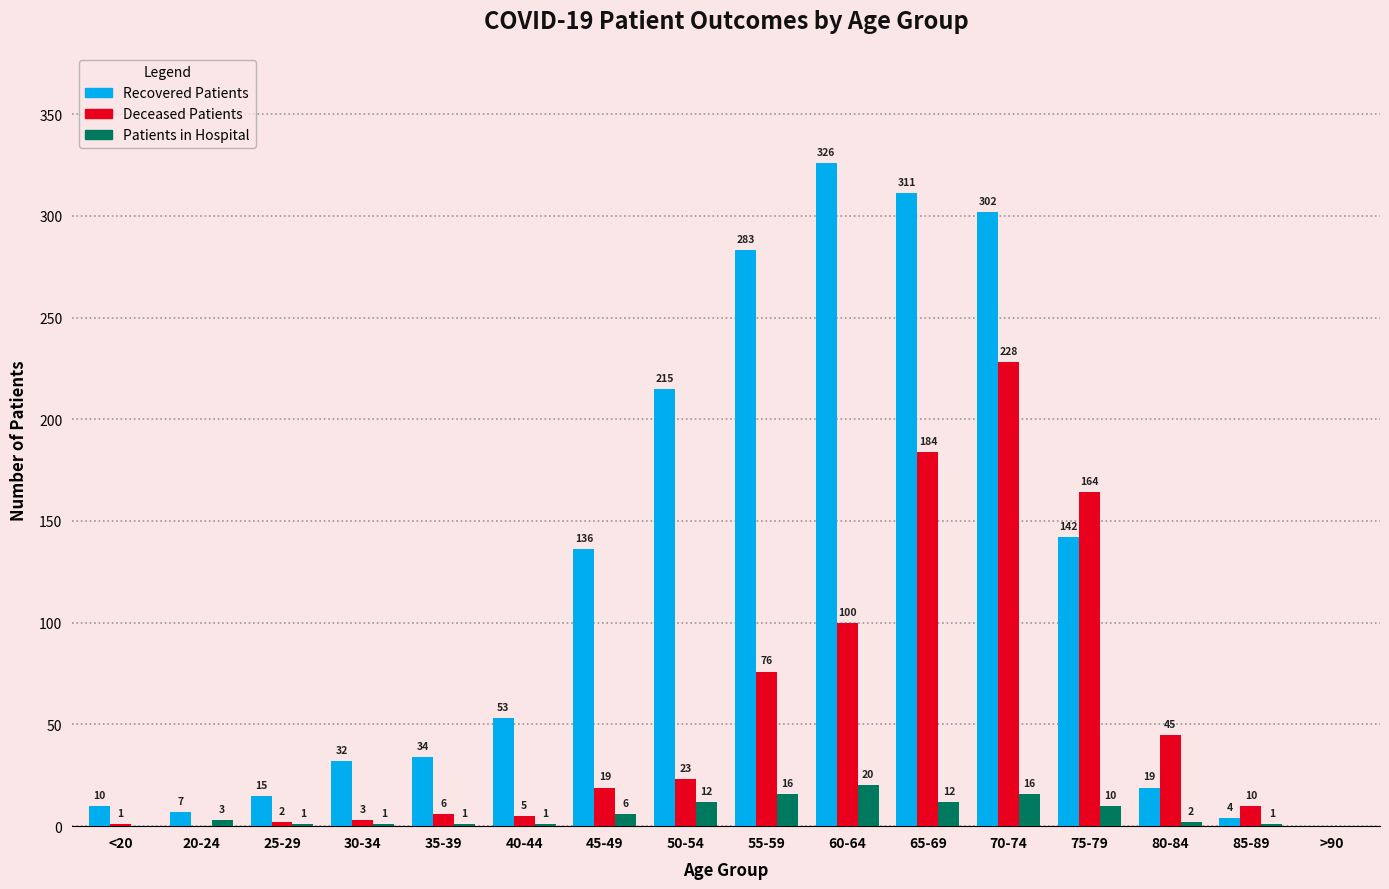

At which category is the sum across all series the highest?

70-74